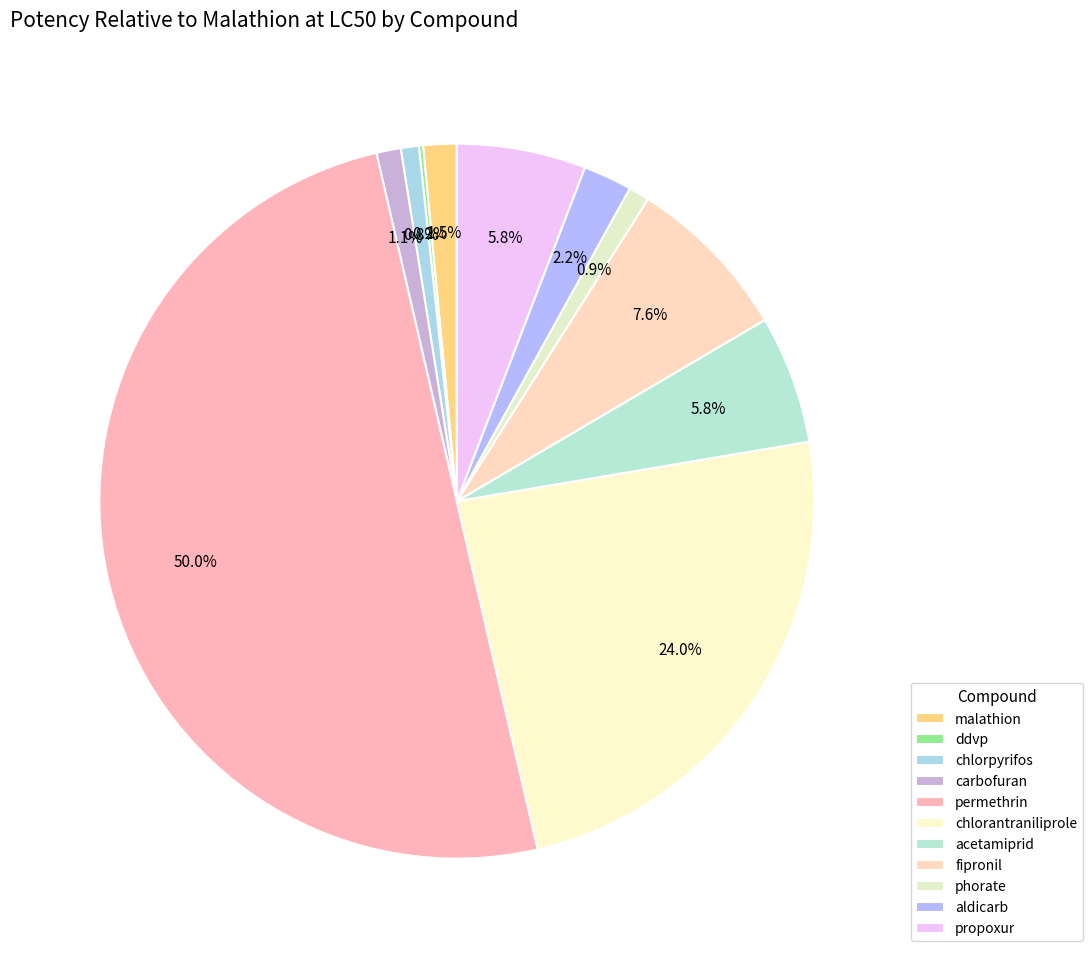

Rank the categories by value from lowest to highest.

ddvp, chlorpyrifos, phorate, carbofuran, malathion, aldicarb, acetamiprid, propoxur, fipronil, chlorantraniliprole, permethrin